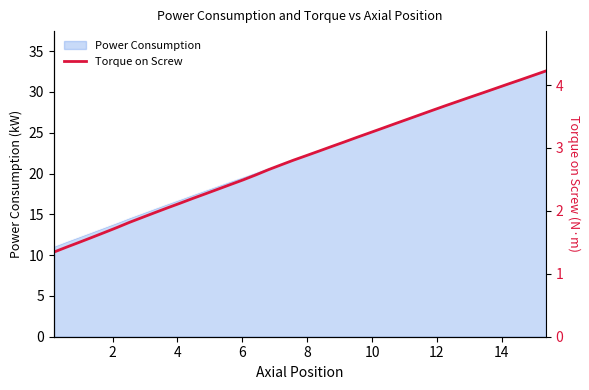

What is the minimum value for Power Consumption?

11.1